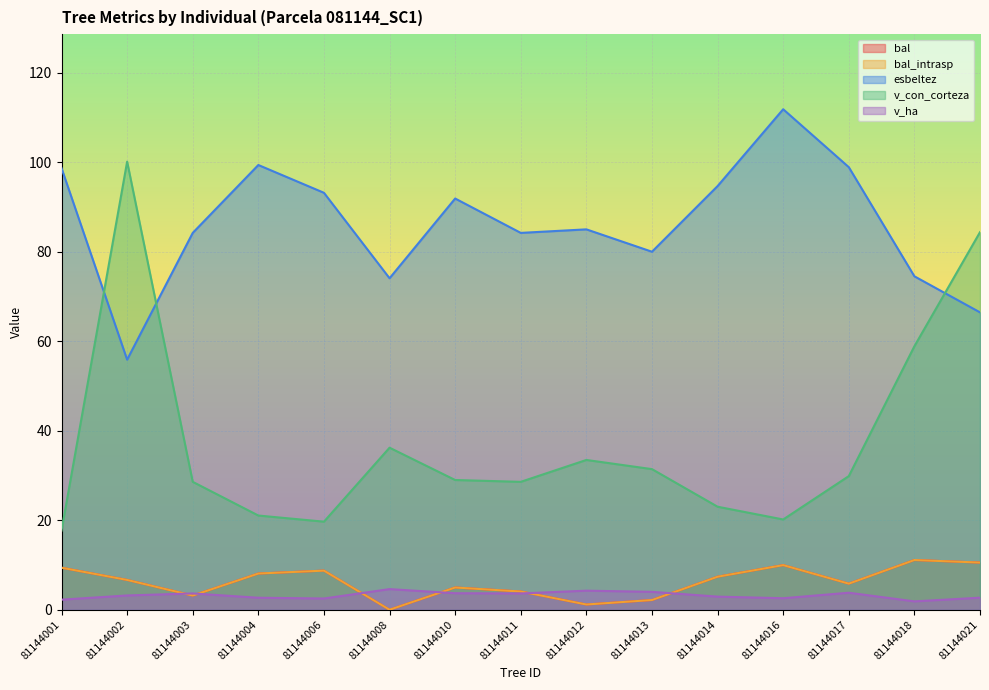

How many interior local valleys does the bal_intrasp series have?

4